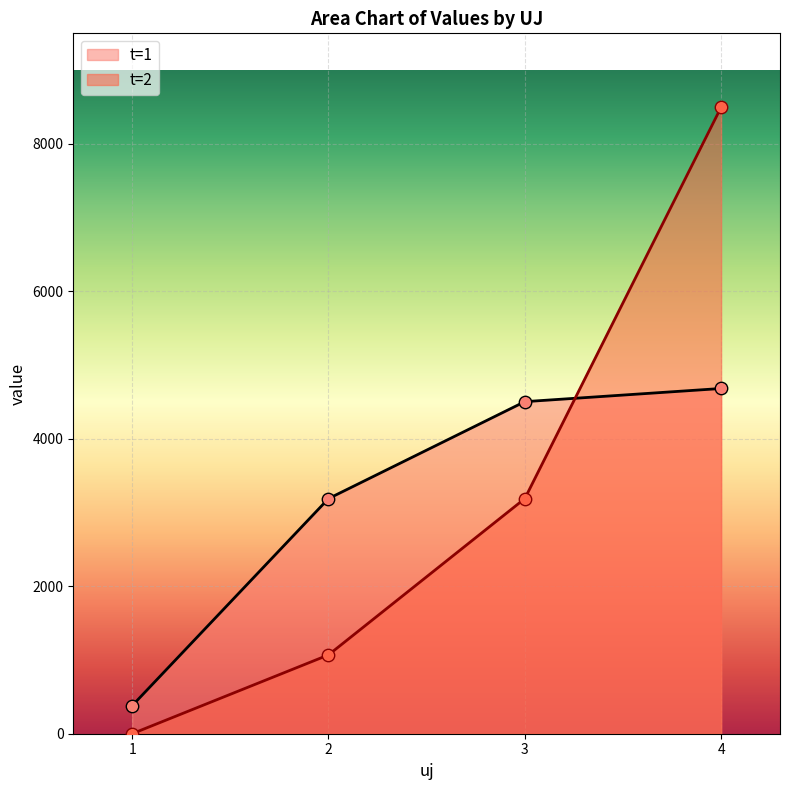

Is the value of t=1 at 4 greater than the value of t=2 at 2?

Yes